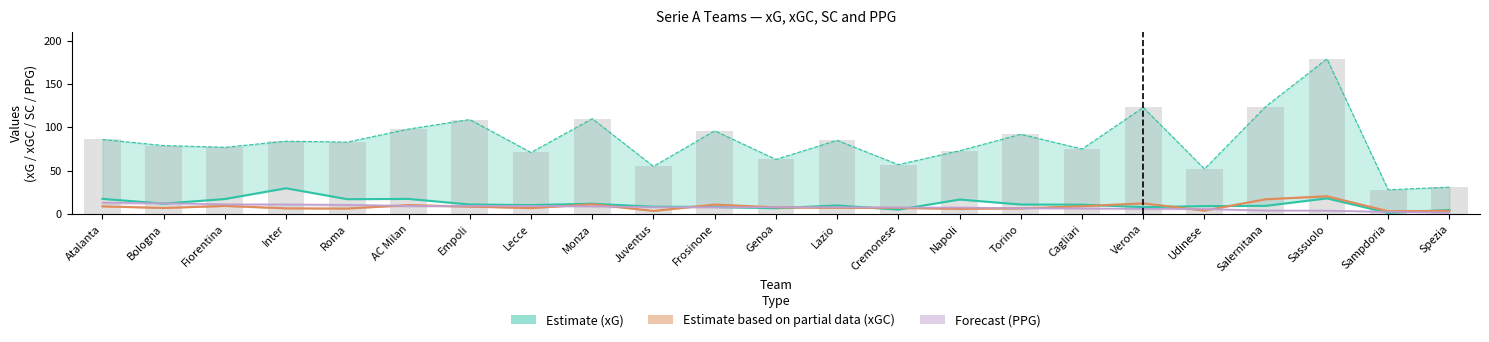

Which has a higher value, Genoa or Sampdoria?

Genoa